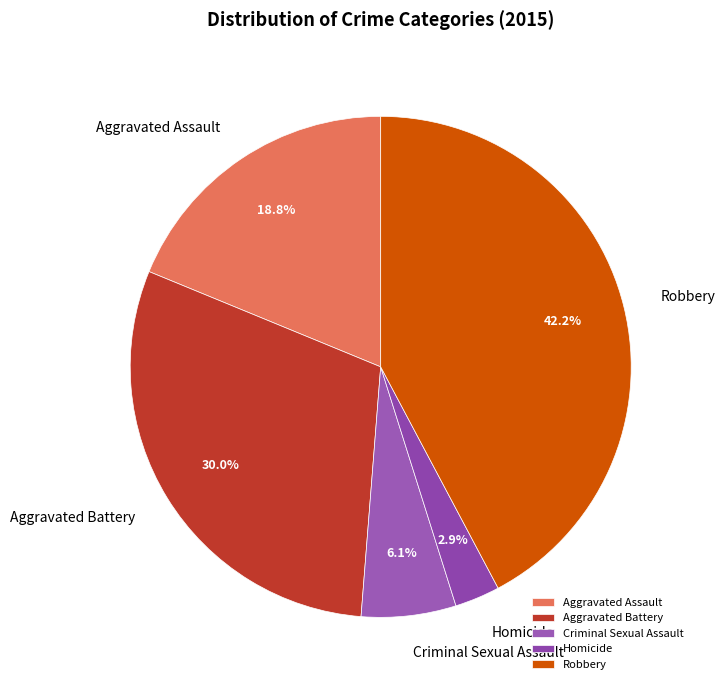

To the nearest percent, what is the average slice percentage?

20%